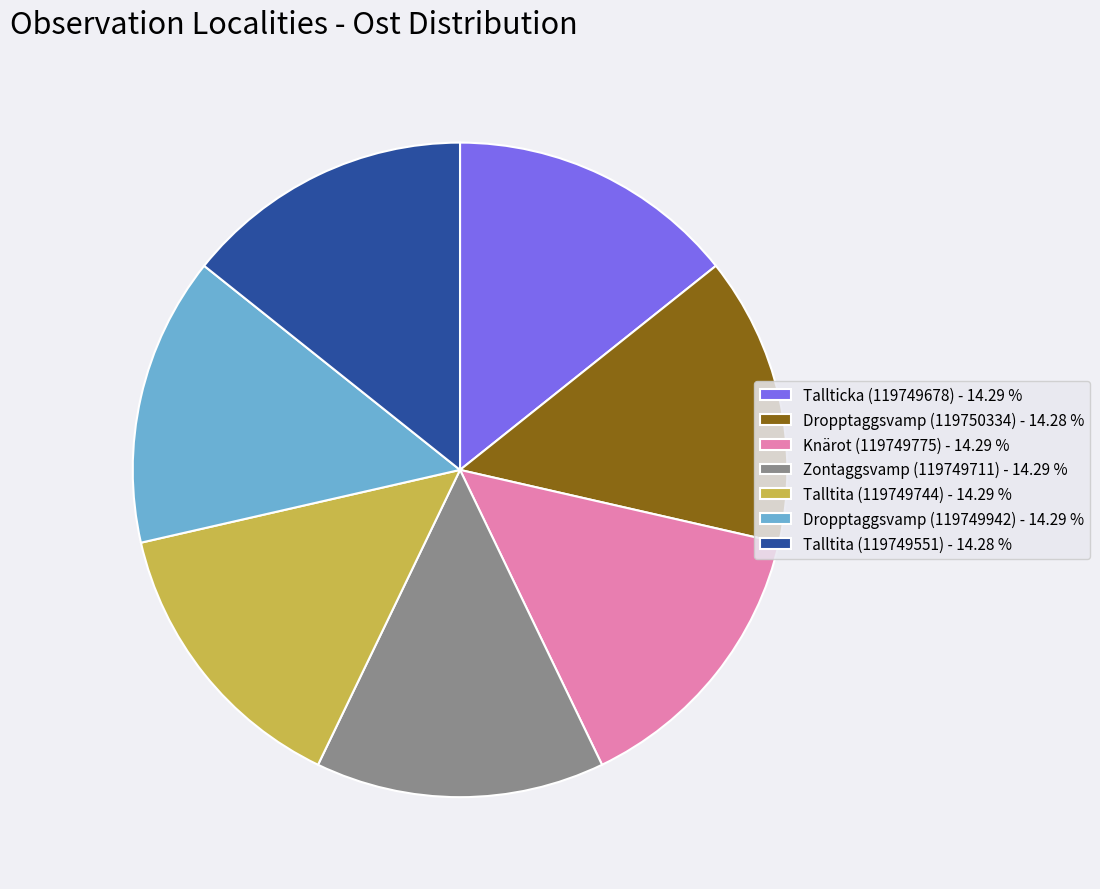

True or false: Zontaggsvamp (119749711) accounts for 1% of the total.

False